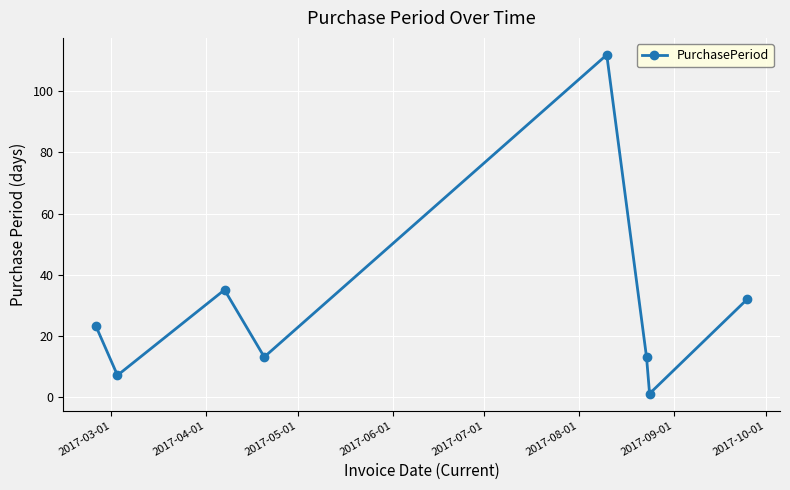

True or false: there are more than 0 points higher than both neighbors.

True